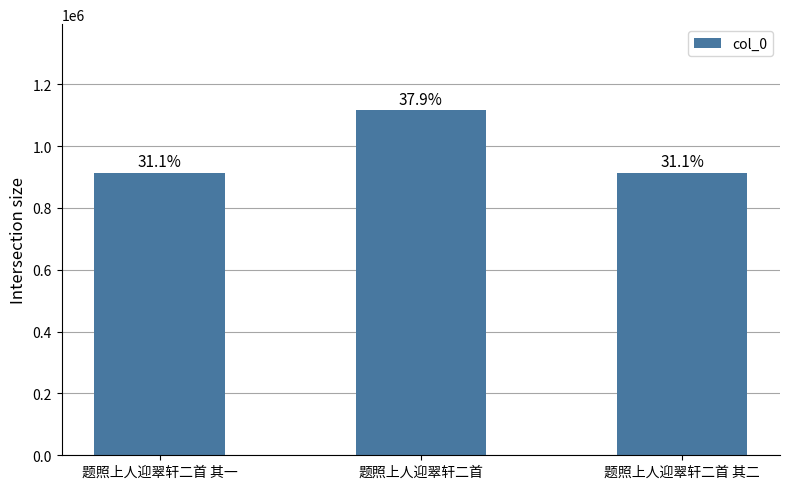

Does the chart contain any negative values?

No